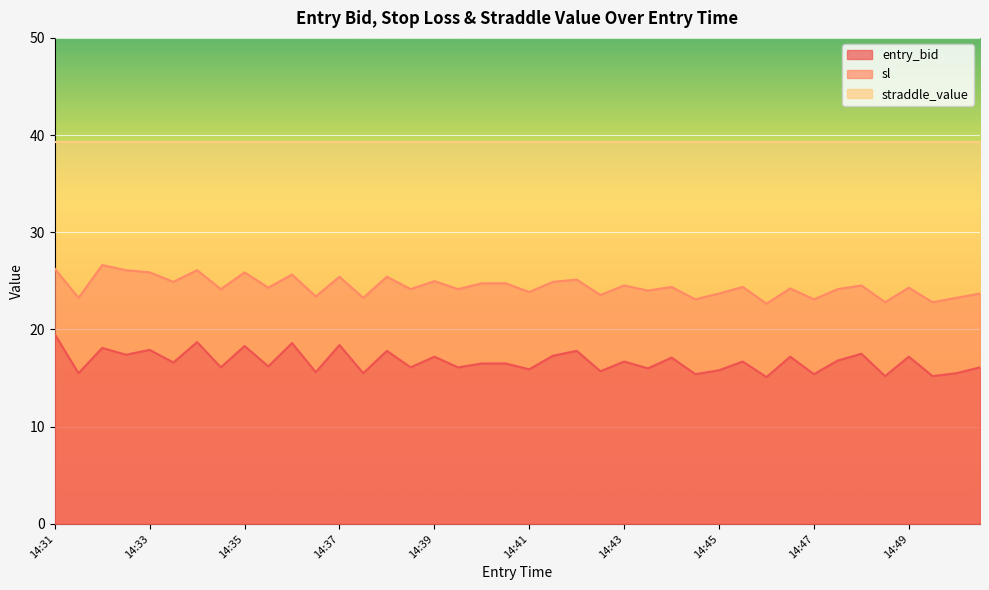

What is the difference between the highest and lowest values at 14:42?

7.3